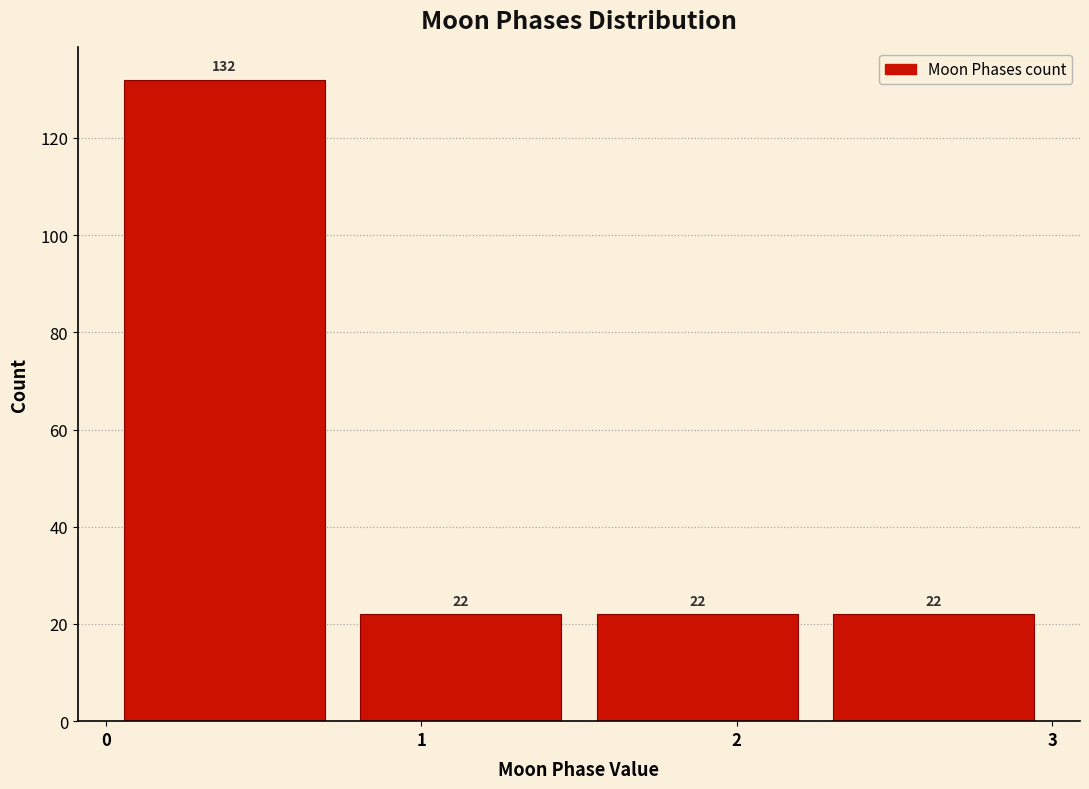

What is the height of the bar covering 0.00 to 0.75 on the x-axis? The bar edges are not printed on the chart, so give them approximately, as read against the axis.

132